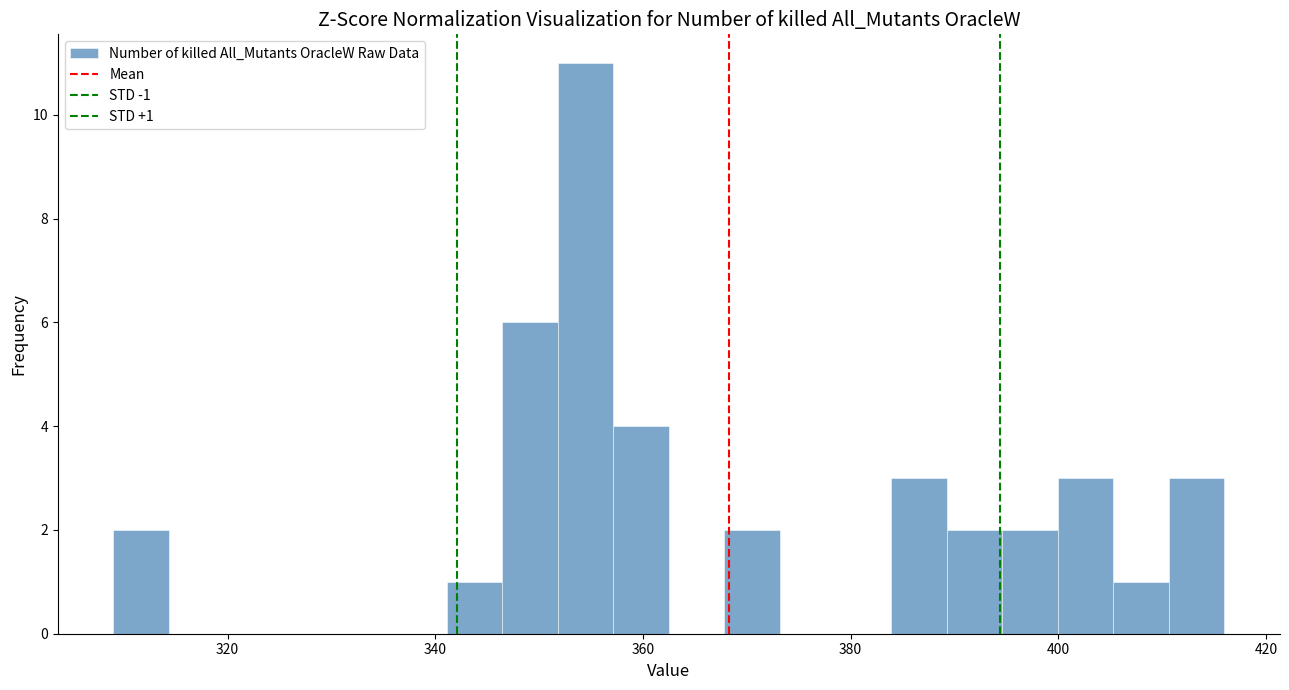

Read against the x-axis, roughly where is the centre of the tallest bar?

354